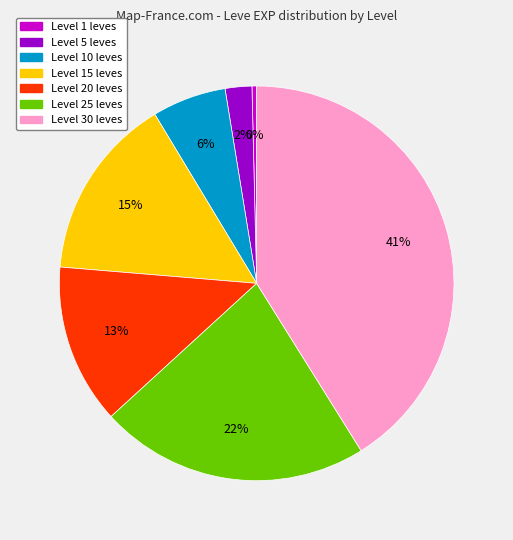

To the nearest percent, what is the average slice percentage?

14%